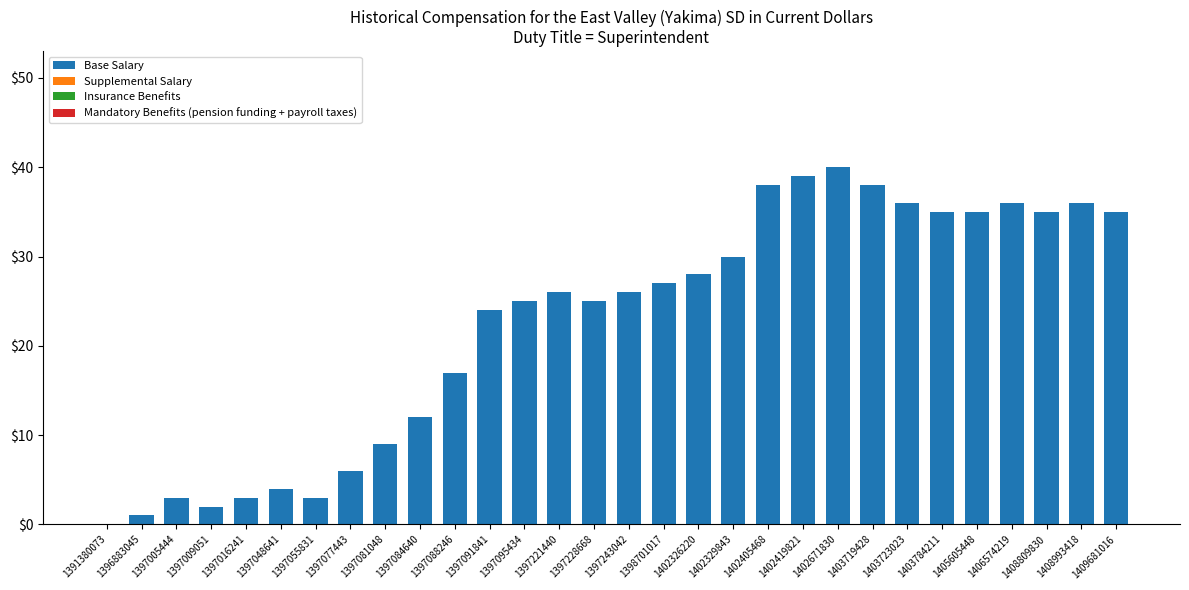

The value at 1397084640 is 12. True or false?

True